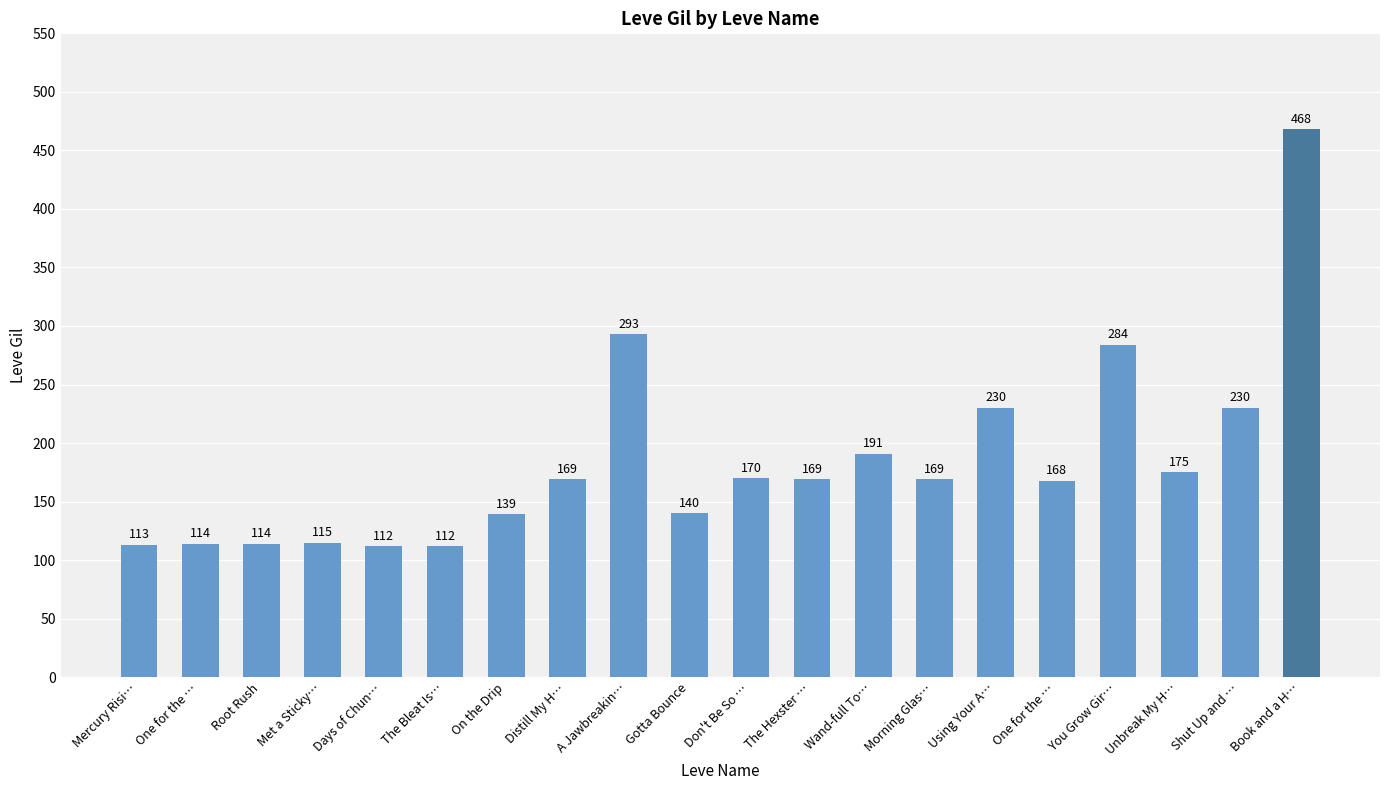

Rank the categories by value from highest to lowest.

Book and a H…, A Jawbreakin…, You Grow Gir…, Using Your A…, Shut Up and …, Wand-full To…, Unbreak My H…, Don't Be So …, Distill My H…, The Hexster …, Morning Glas…, One for the …, Gotta Bounce, On the Drip, Met a Sticky…, One for the …, Root Rush, Mercury Risi…, Days of Chun…, The Bleat Is…